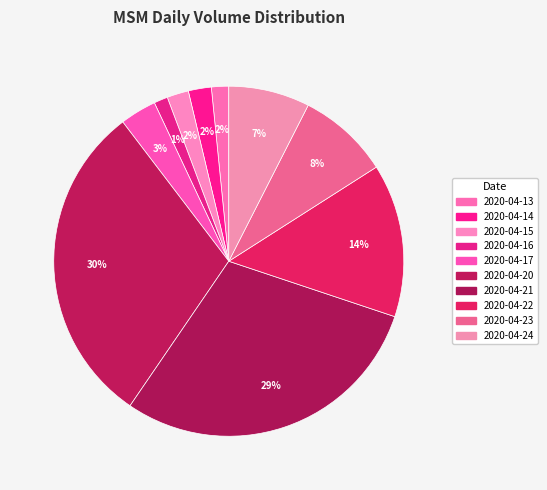

What percentage is NOT represented by 2020-04-20?

69.9%